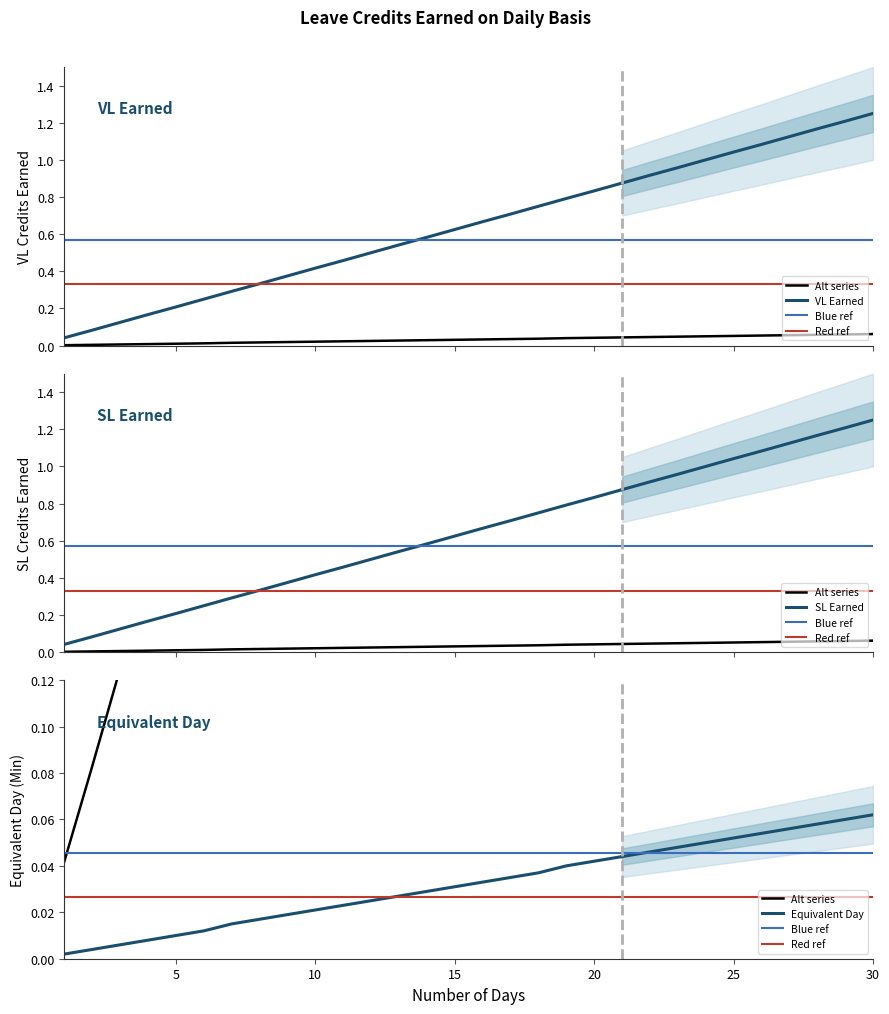

What is the maximum value shown in the chart?

1.2